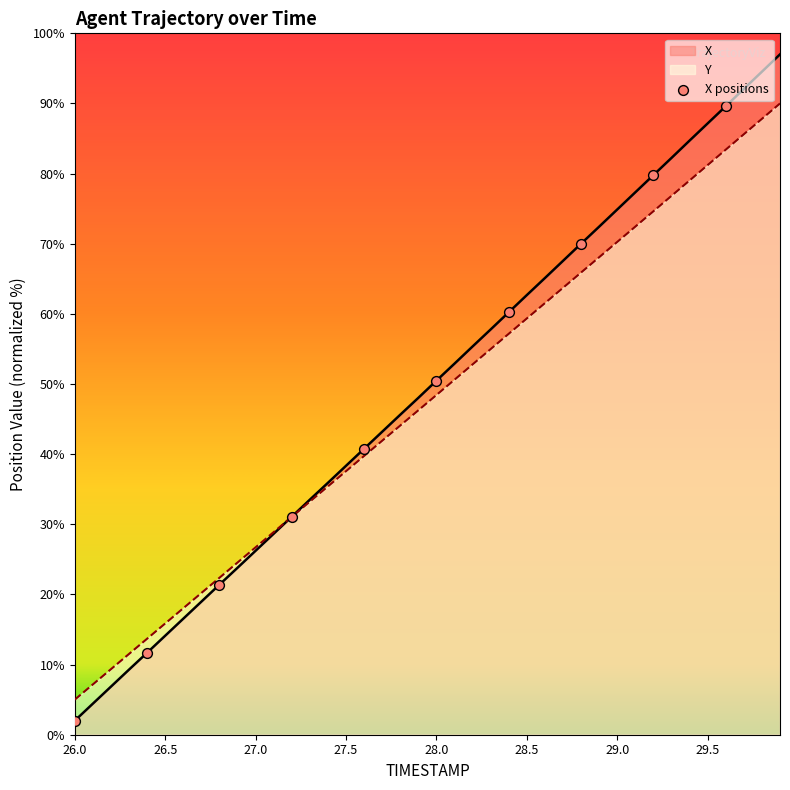

Which series has the widest spread of values?

X